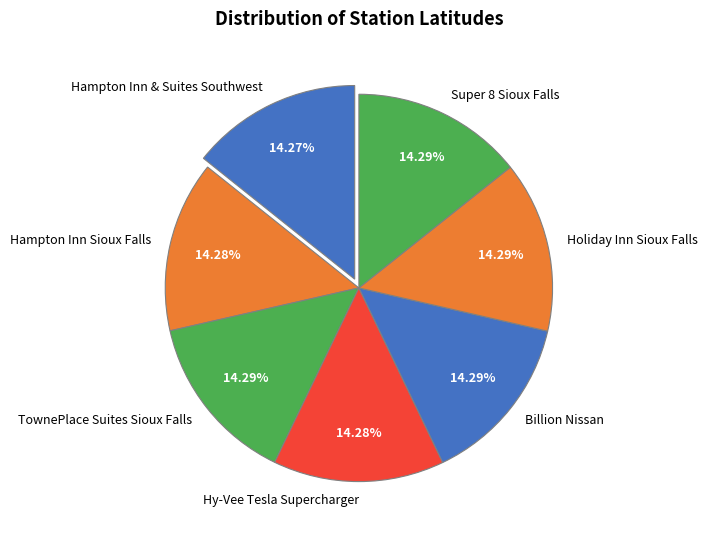

What percentage is the Hampton Inn & Suites Southwest slice, to the nearest percent?

14%